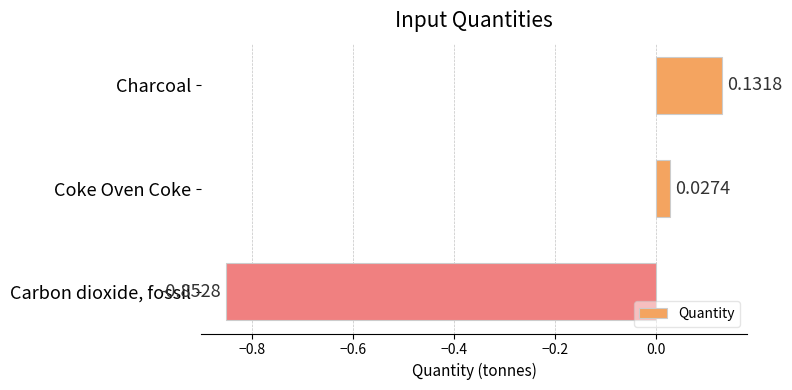

Rank the categories by value from lowest to highest.

Carbon dioxide, fossil, Coke Oven Coke, Charcoal